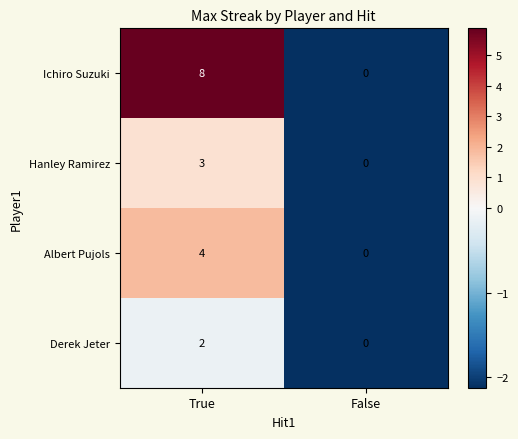

Rank the series by their maximum value, from lowest to highest.

Derek Jeter, Hanley Ramirez, Albert Pujols, Ichiro Suzuki